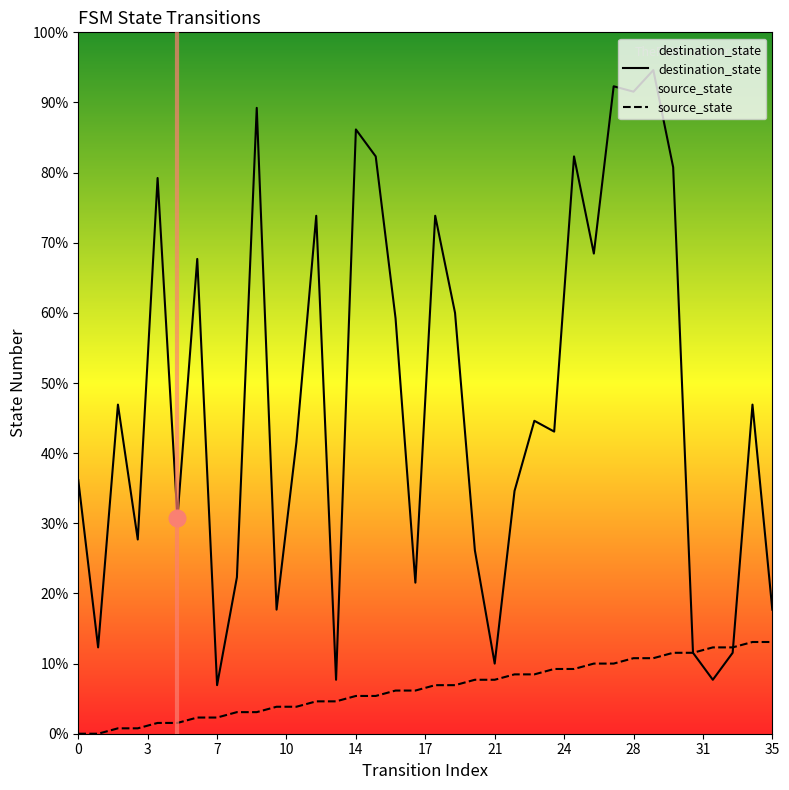

Which category has the highest value in the source_state series?

34